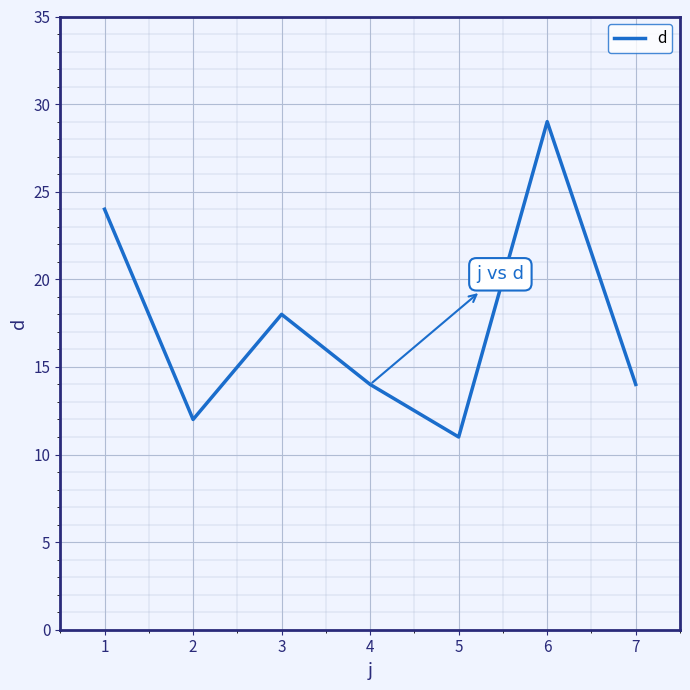

What is the average value?

17